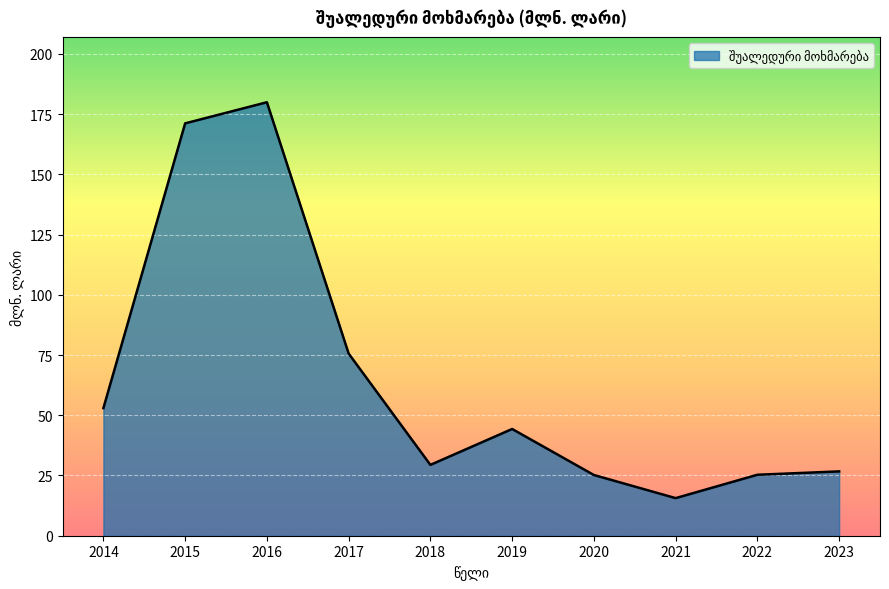

Between 2015 and 2021, which is larger?

2015